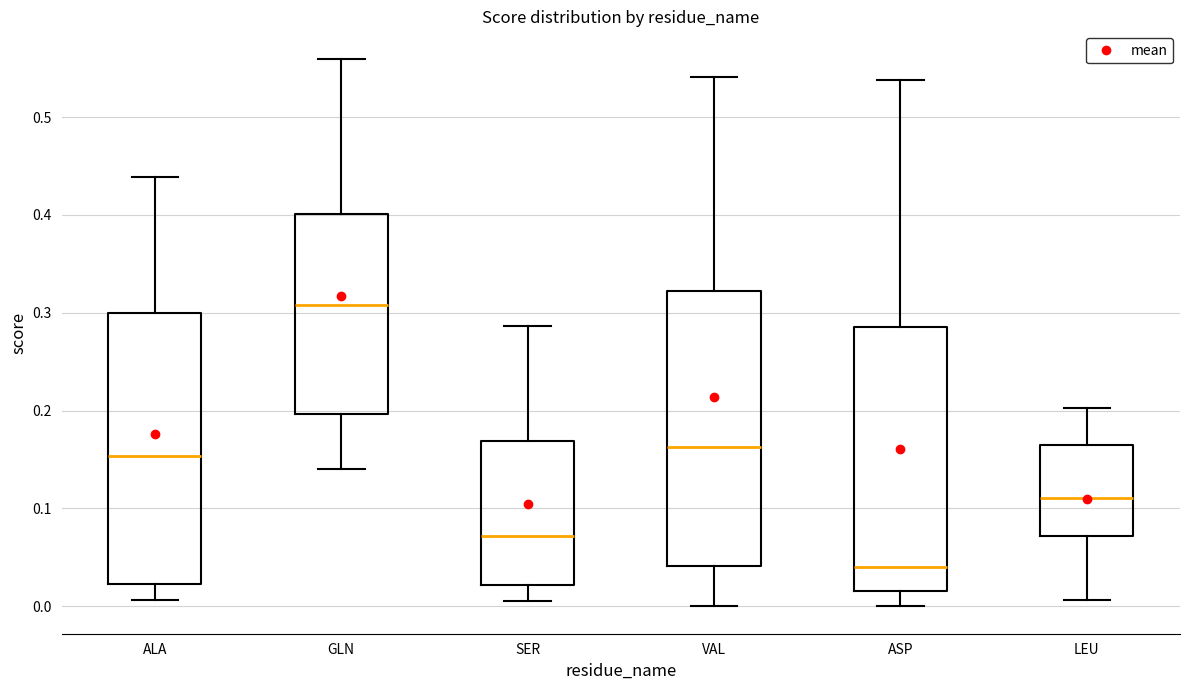

Where does the upper whisker of the box for SER end on the y-axis? The values are not printed on the chart, so give them approximately, as read against the axis.

0.29